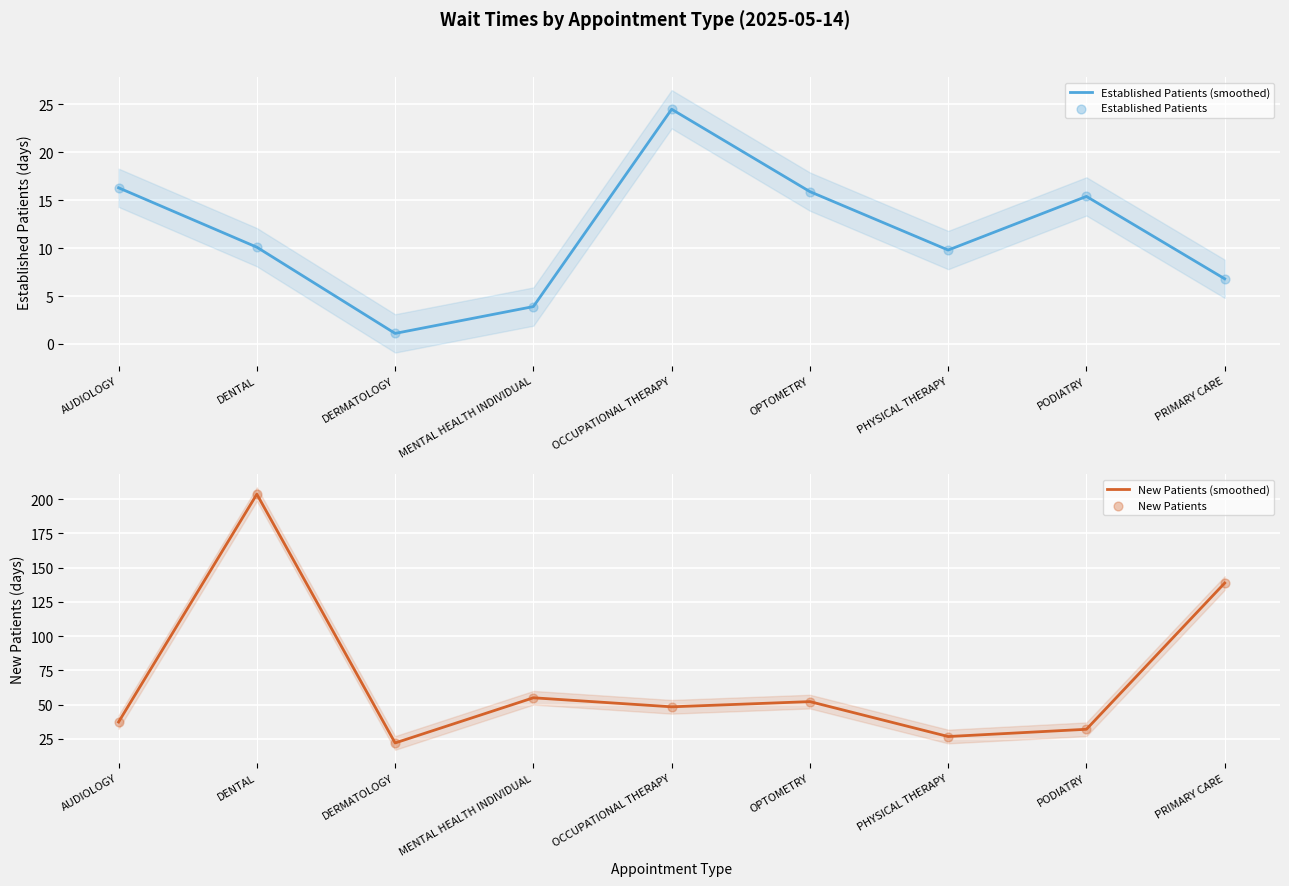

What are all the series names shown in the legend?

Established Patients (smoothed), Established Patients, New Patients (smoothed), New Patients